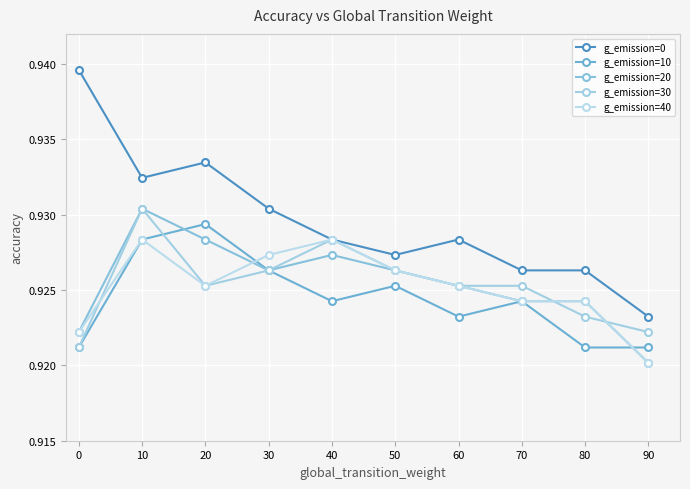

Reading left to right, what are all the values shown in this chart?

g_emission=0: 0=0.9	10=0.9	20=0.9	30=0.9	40=0.9	50=0.9	60=0.9	70=0.9	80=0.9	90=0.9
g_emission=10: 0=0.9	10=0.9	20=0.9	30=0.9	40=0.9	50=0.9	60=0.9	70=0.9	80=0.9	90=0.9
g_emission=20: 0=0.9	10=0.9	20=0.9	30=0.9	40=0.9	50=0.9	60=0.9	70=0.9	80=0.9	90=0.9
g_emission=30: 0=0.9	10=0.9	20=0.9	30=0.9	40=0.9	50=0.9	60=0.9	70=0.9	80=0.9	90=0.9
g_emission=40: 0=0.9	10=0.9	20=0.9	30=0.9	40=0.9	50=0.9	60=0.9	70=0.9	80=0.9	90=0.9